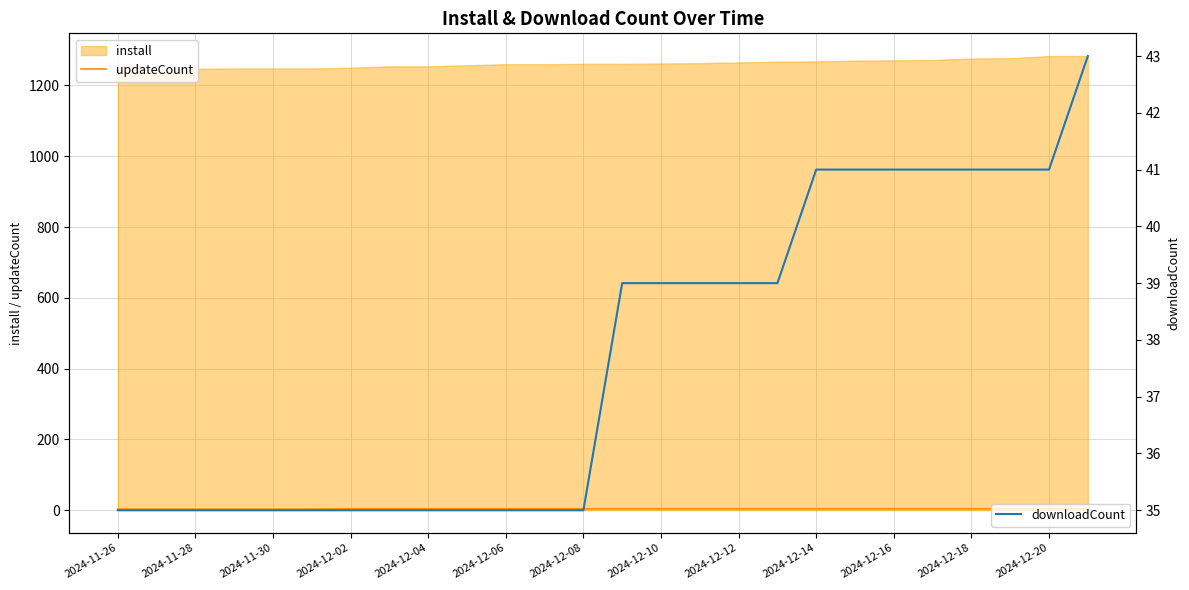

How many data points in downloadCount are less than 39?

13